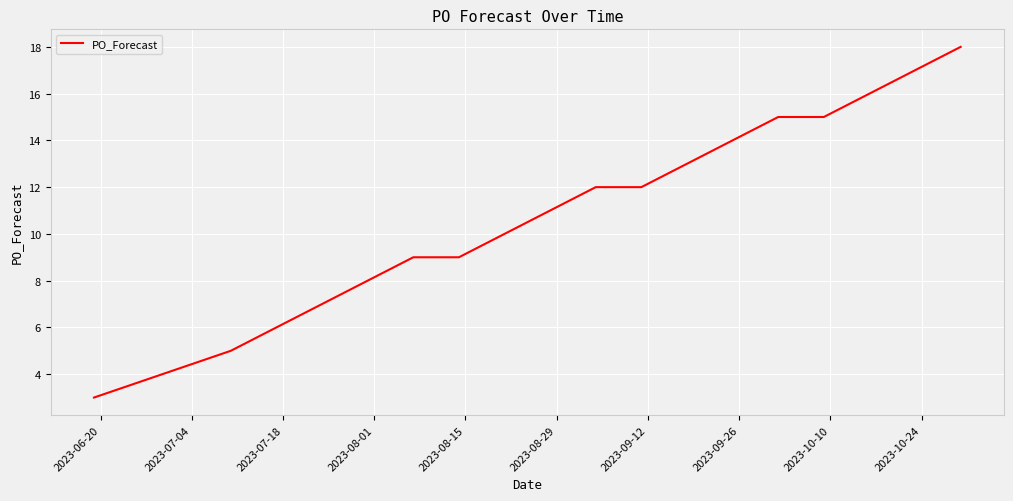

Reading left to right, extract all data points from this chart.

3	5	7	9	9	11	12	12	13	14	15	15	16	17	18